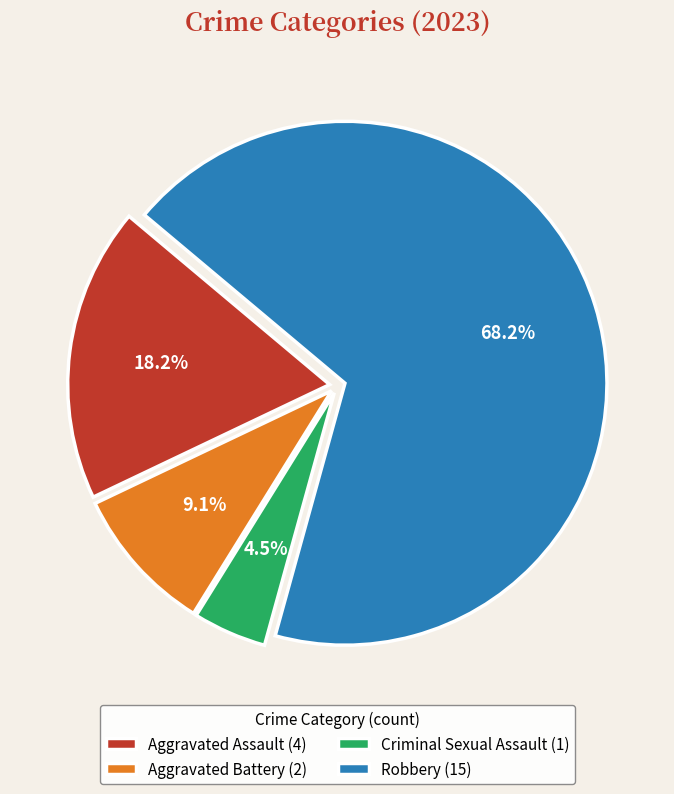

Which has a higher value, Criminal Sexual Assault (1) or Aggravated Assault (4)?

Aggravated Assault (4)